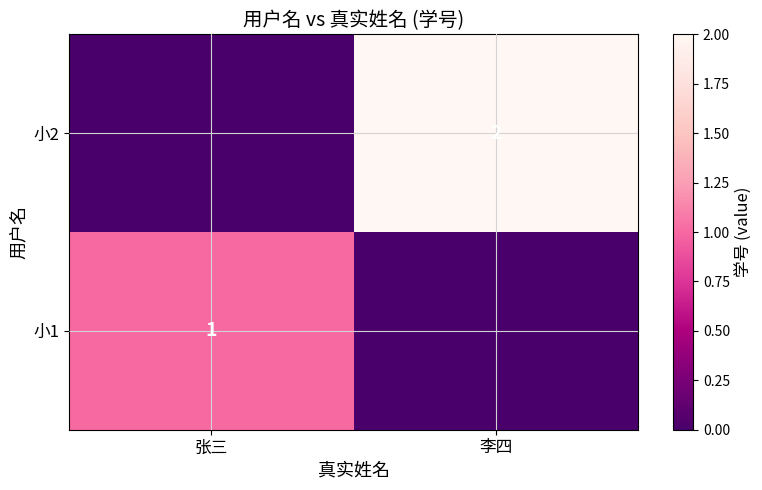

The value of 小1 at 张三 is 1. True or false?

True